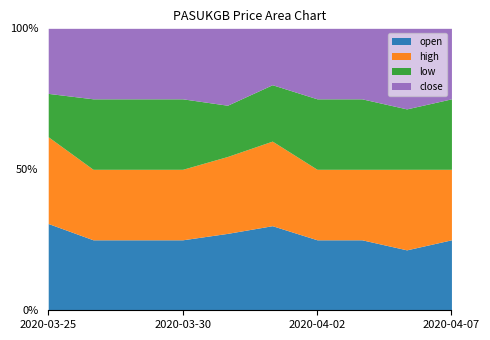

Rank the series at 2020-03-27 from lowest to highest value.

open, high, low, close